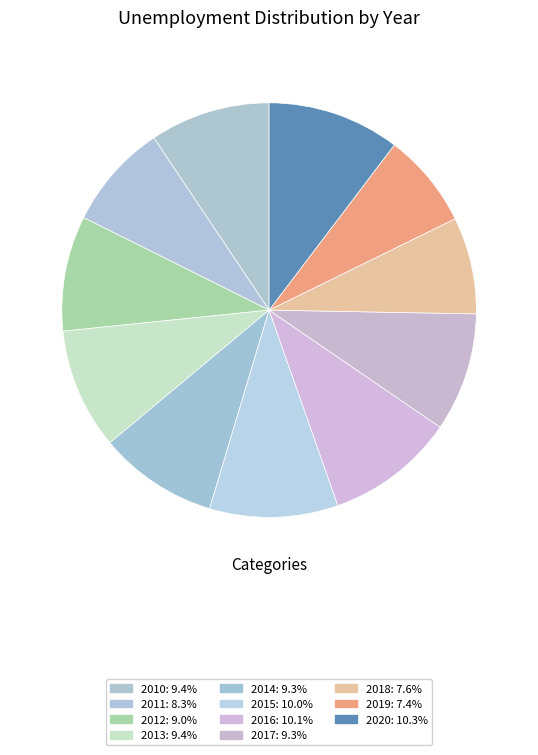

To the nearest percent, what percentage of the pie is 2014?

9%